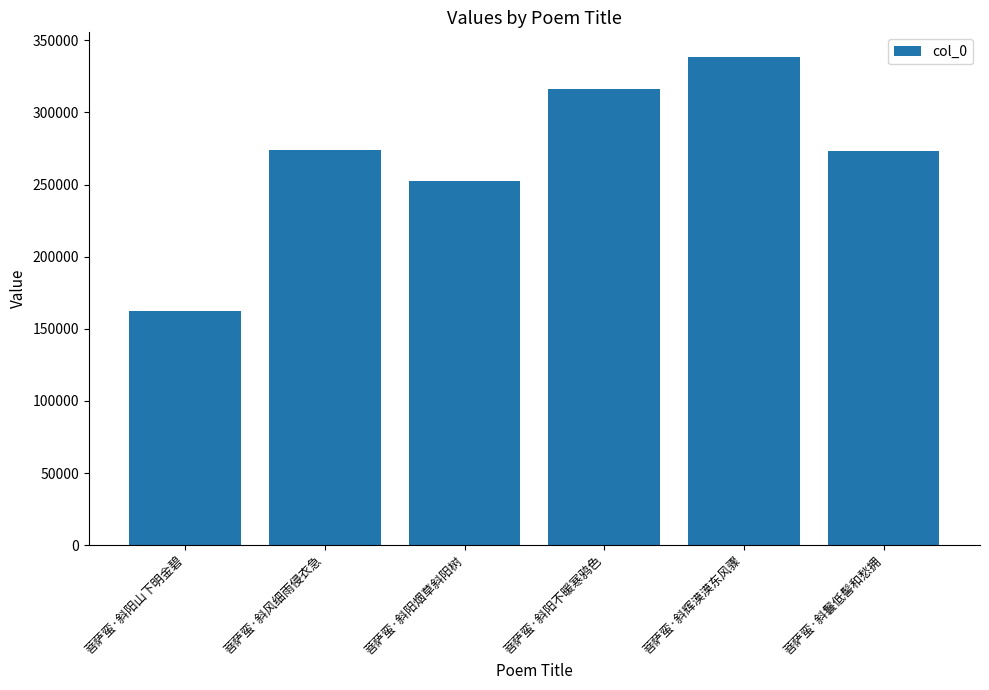

Approximately how many times larger is the value at 菩萨蛮·斜阳烟草斜阳树 compared to 菩萨蛮·斜阳不暖寒鸦色?

0.8